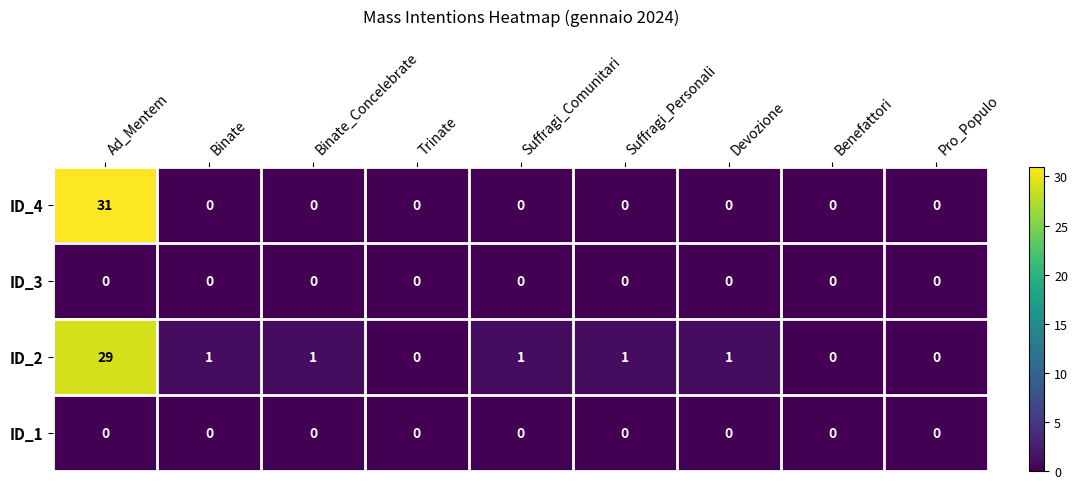

Which series has the widest spread of values?

ID_4